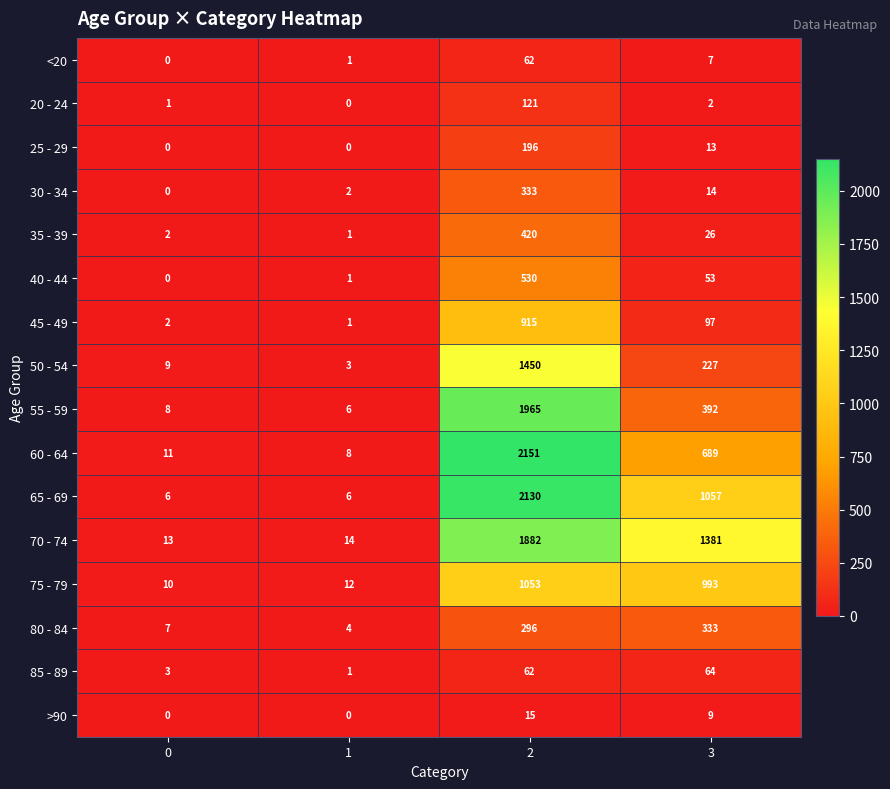

What is the sum of the 60 - 64 values at 3 and 0?

700